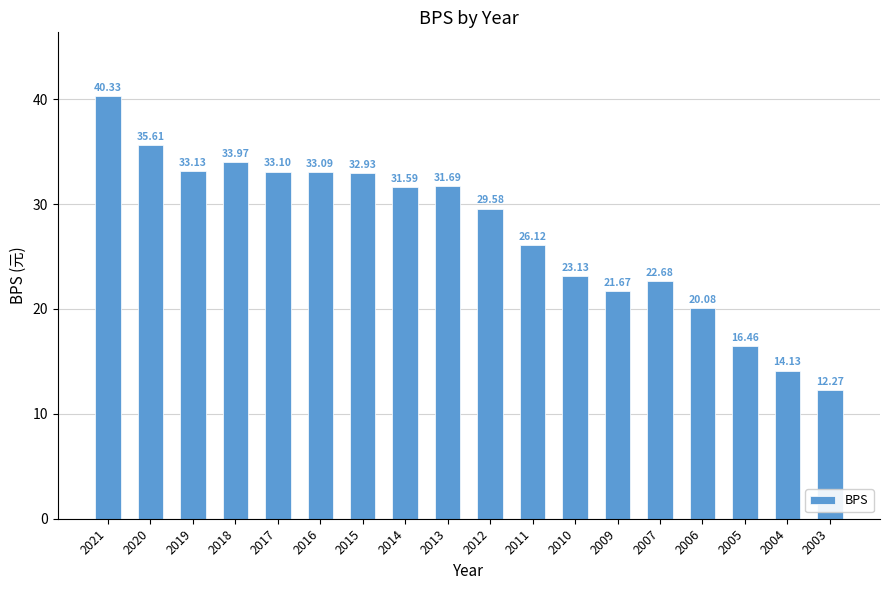

What is the sum of all values?

491.6